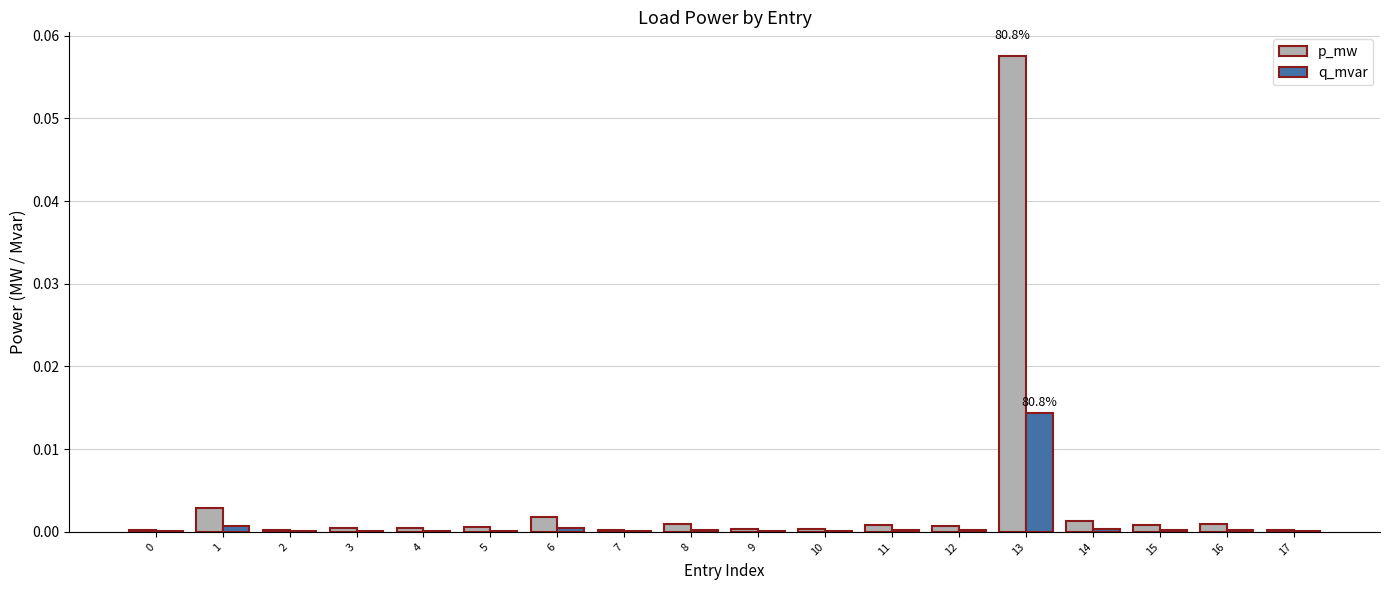

How many groups of bars are there?

18